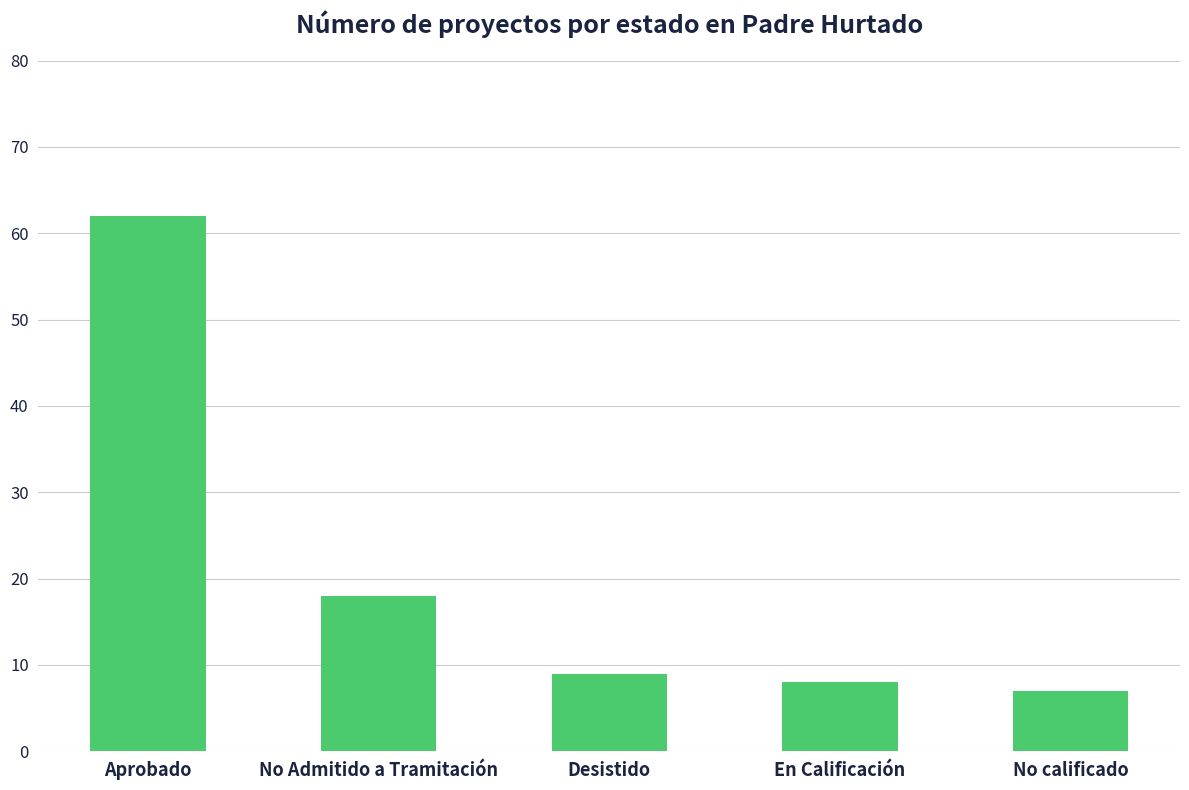

What is the value of the 4th bar from the left?

8